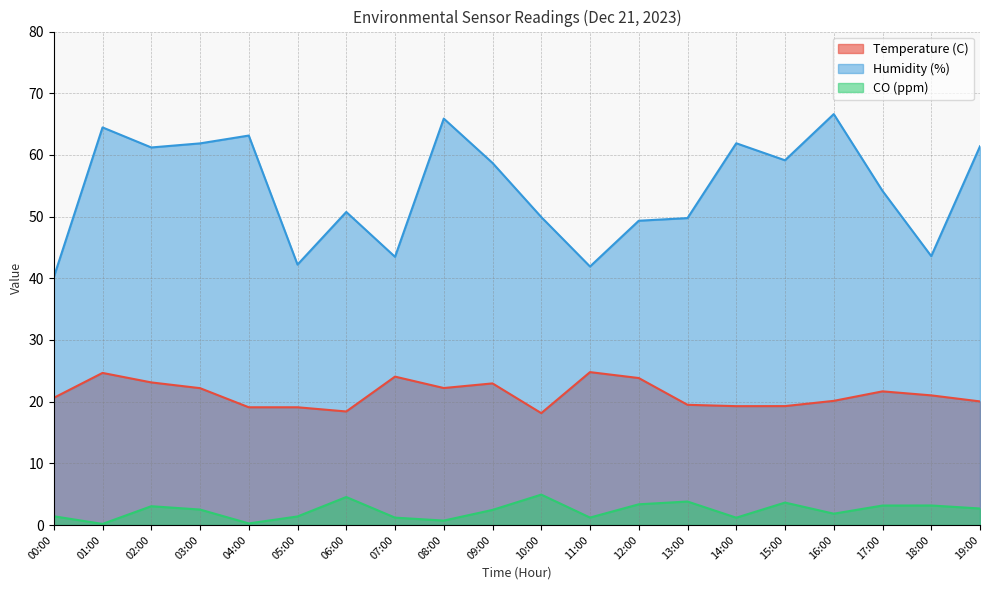

What is the difference between the second highest and second lowest values in the CO (ppm) series?

4.3